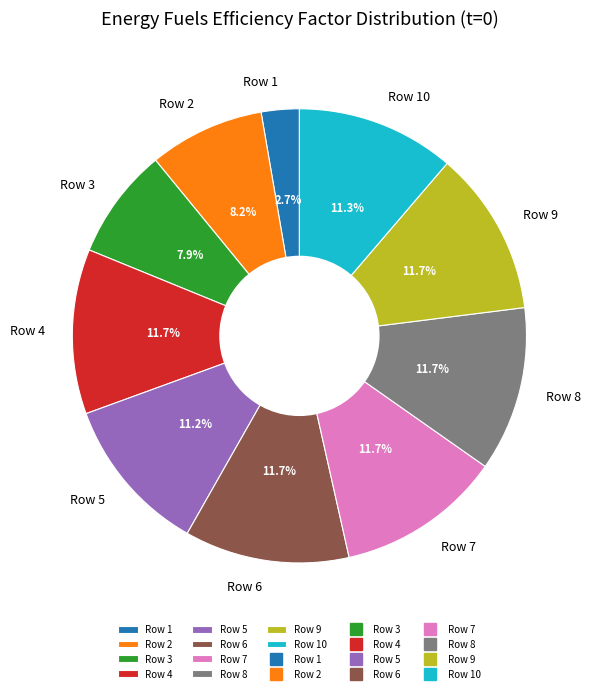

True or false: Row 3 accounts for 19% of the total.

False